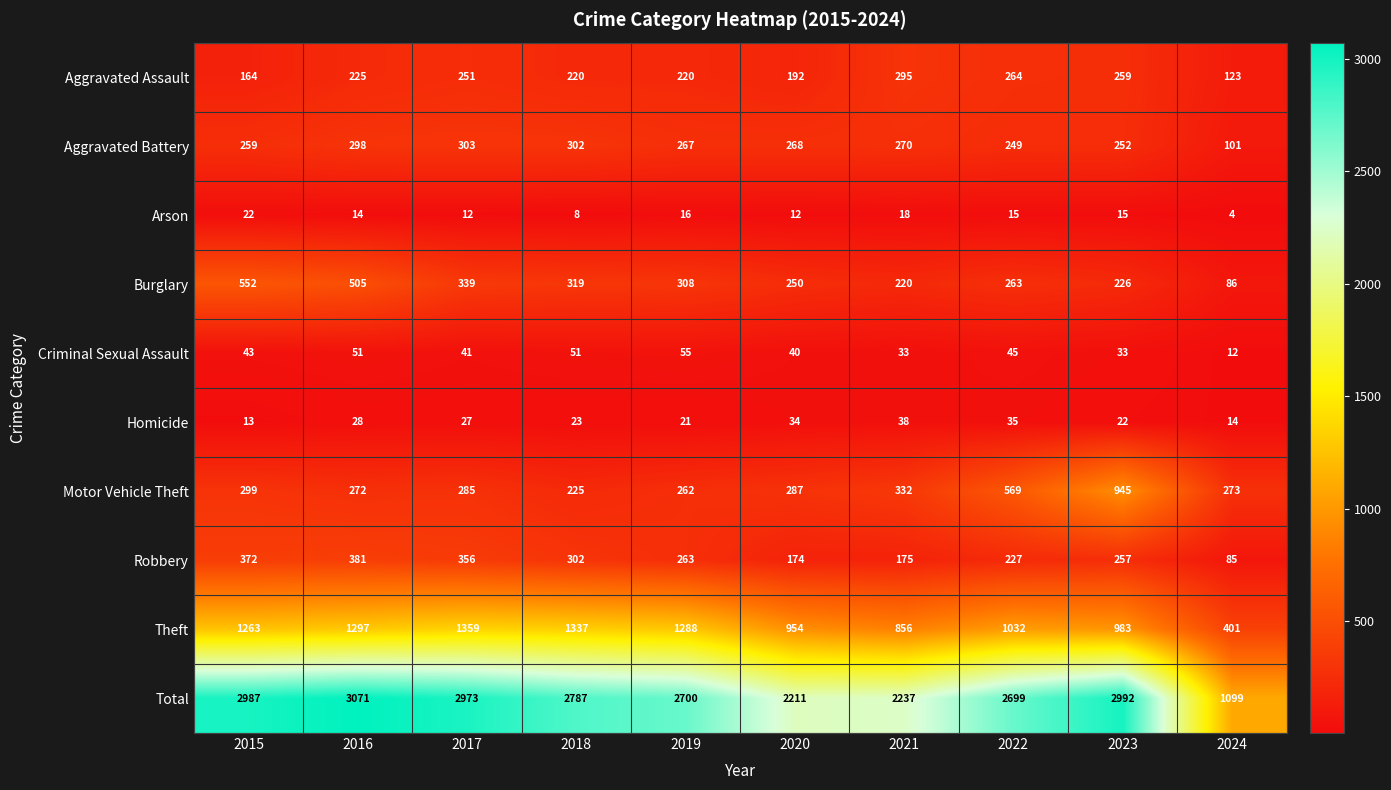

What is the average value of the Motor Vehicle Theft series?

375